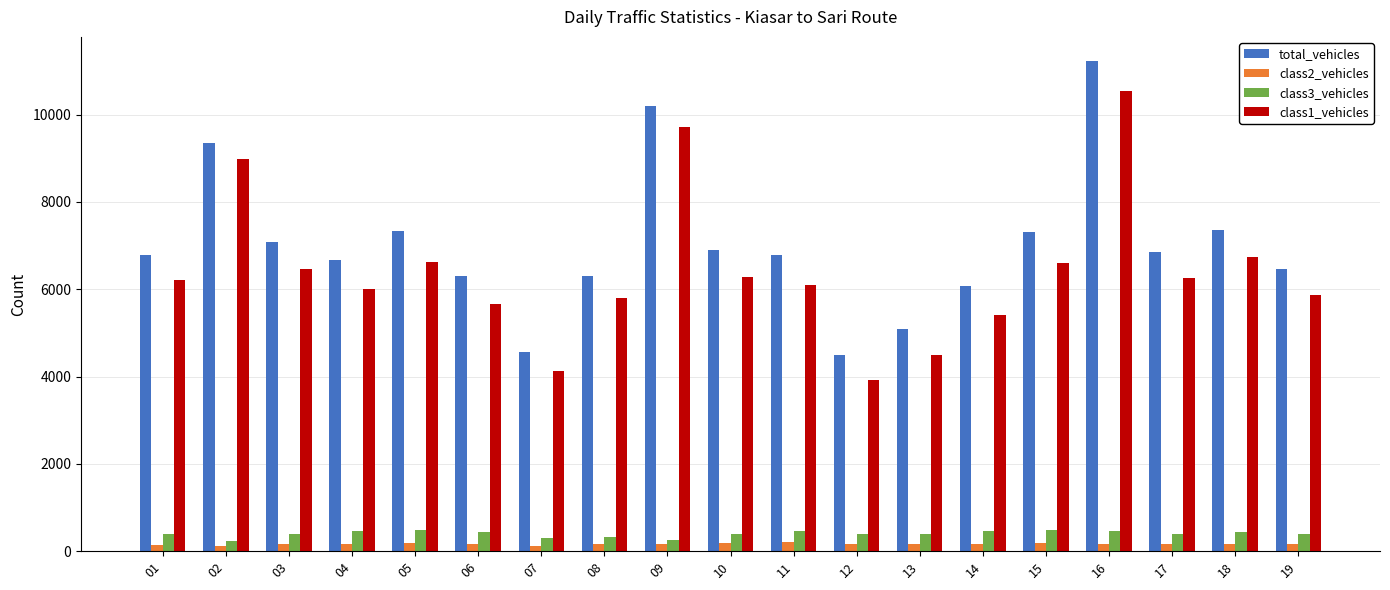

True or false: total_vehicles has a value of 6793 at 01.

True